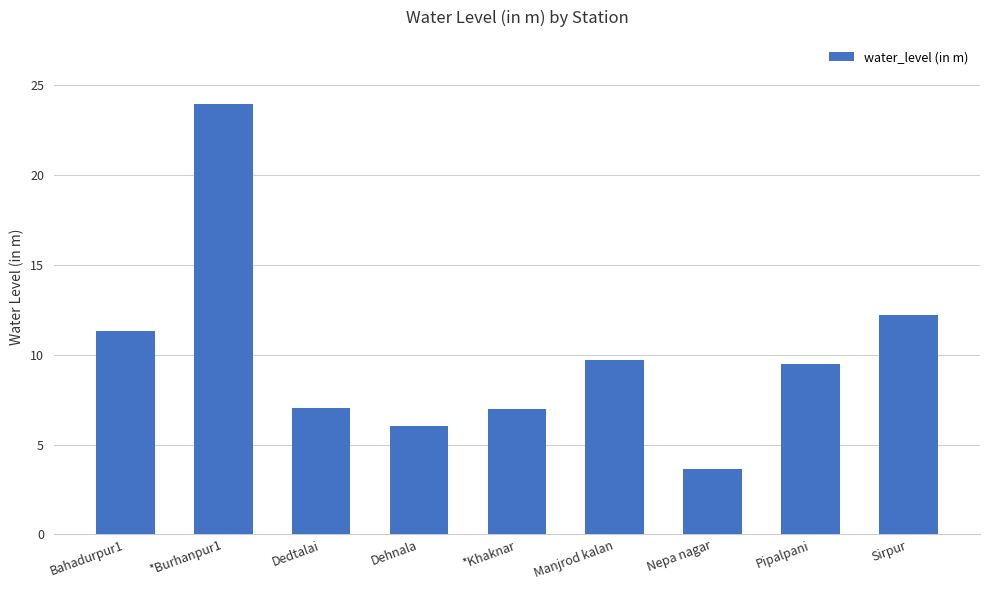

At which label does the data first exceed 9?

Bahadurpur1